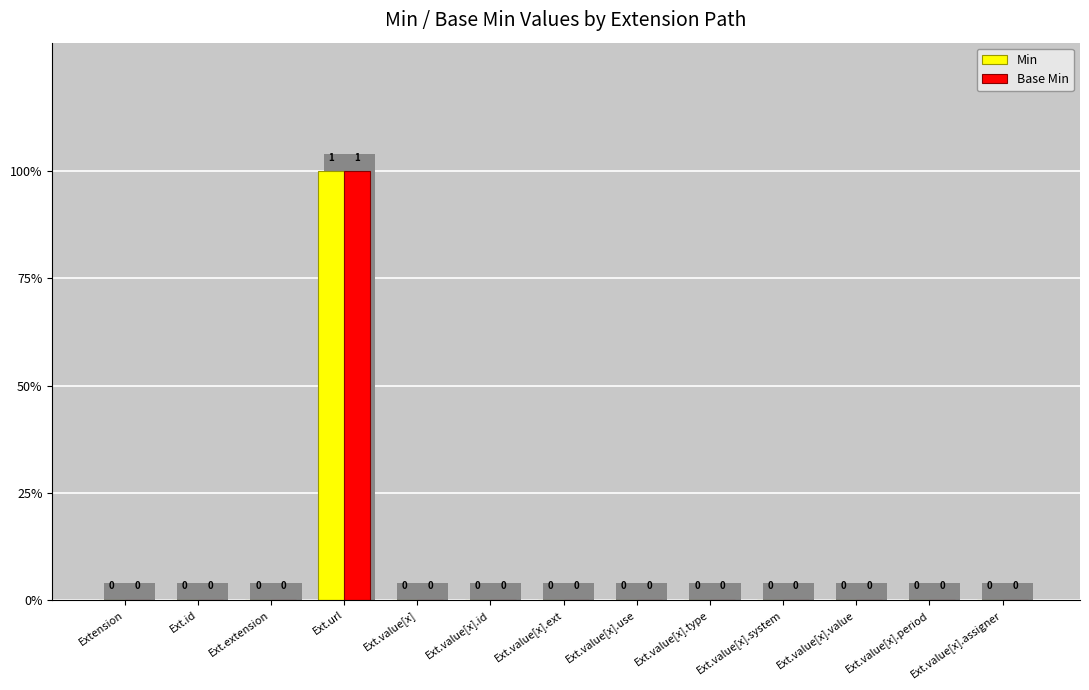

How many groups of bars are there?

13